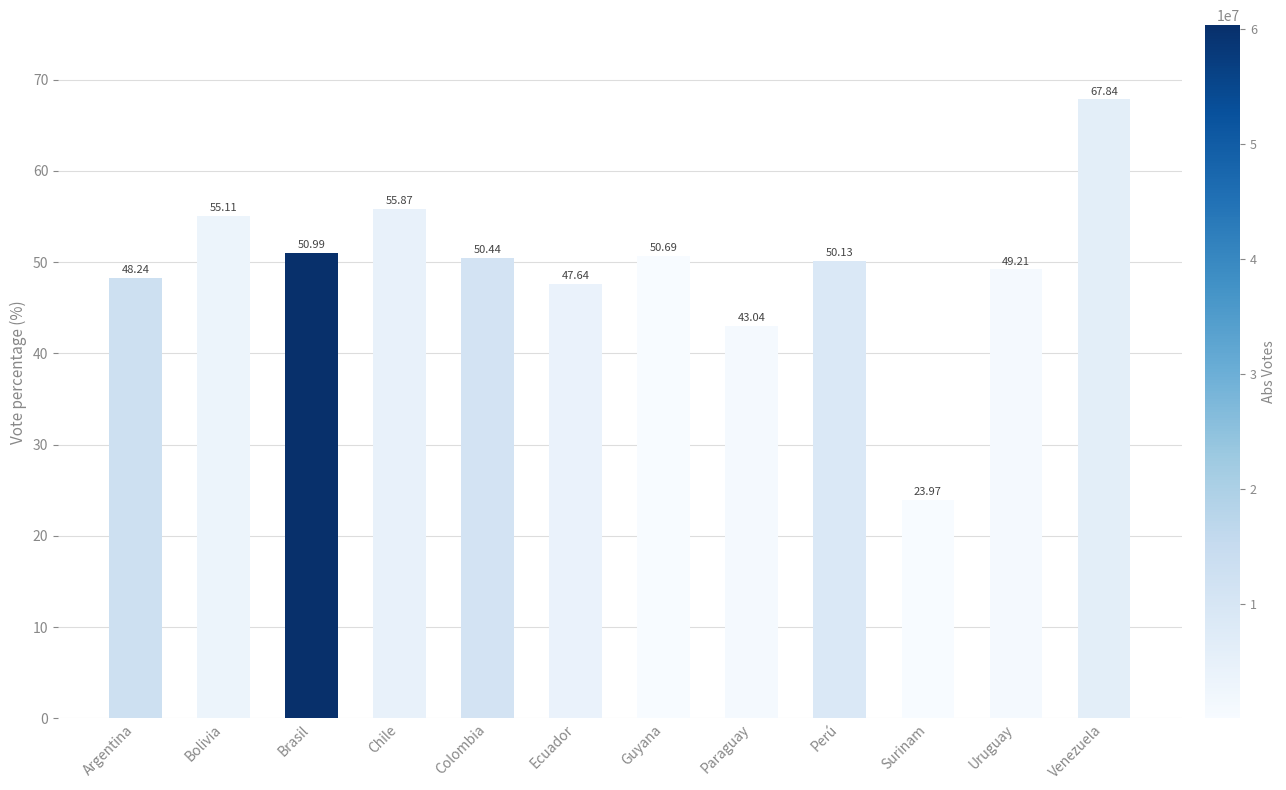

What is the greatest value displayed?

67.8